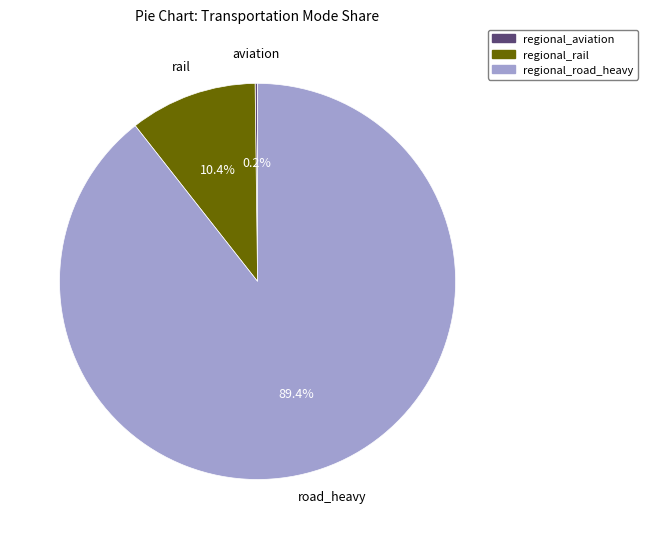

Combined, do regional_road_heavy and regional_rail account for over 50%?

Yes